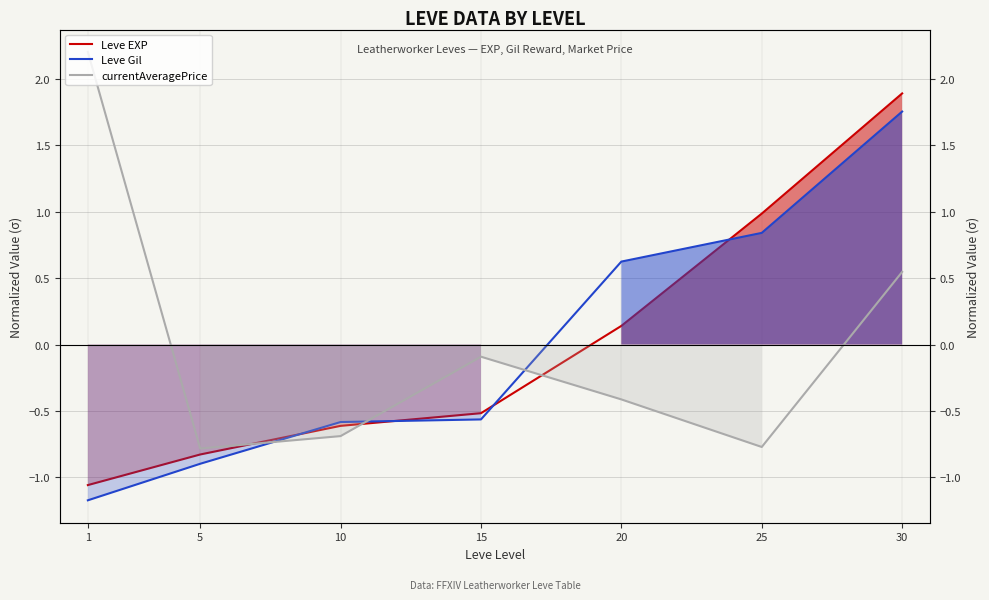

Which series has the widest spread of values?

currentAveragePrice